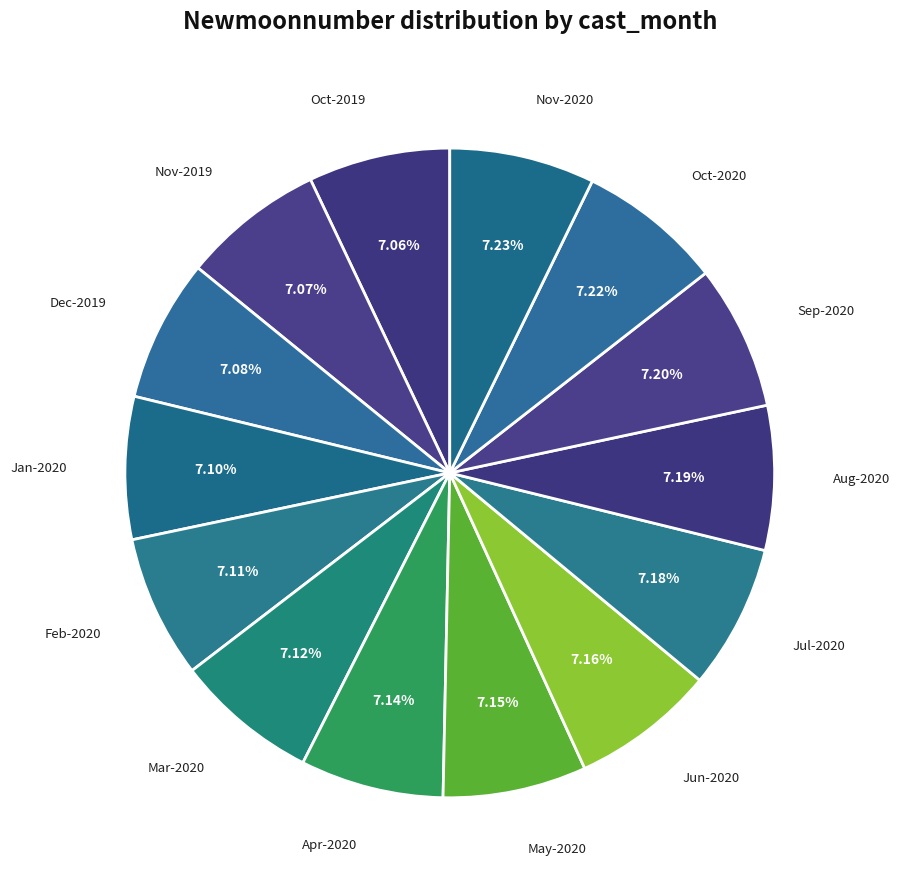

Do Jan-2020 and Feb-2020 together represent more than half of the pie?

No